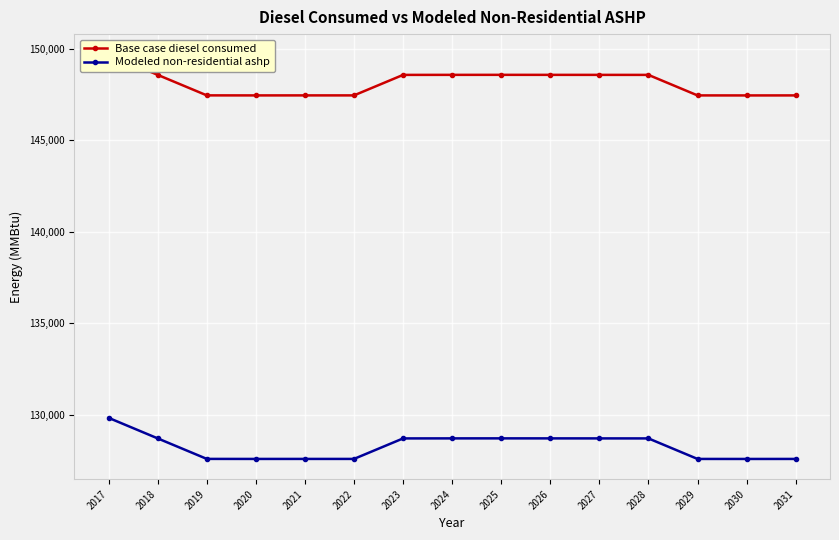

Reading left to right, extract all data points from this chart.

Base case diesel consumed: 149692.0	148570.0	147450.0	147448.0	147449.0	147449.0	148569.0	148571.0	148572.0	148571.0	148570.0	148569.0	147448.0	147447.0	147448.0
Modeled non-residential ashp: 129828.6	128706.6	127586.6	127584.6	127585.6	127585.6	128705.6	128707.6	128708.6	128707.6	128706.6	128705.6	127584.6	127583.6	127584.6